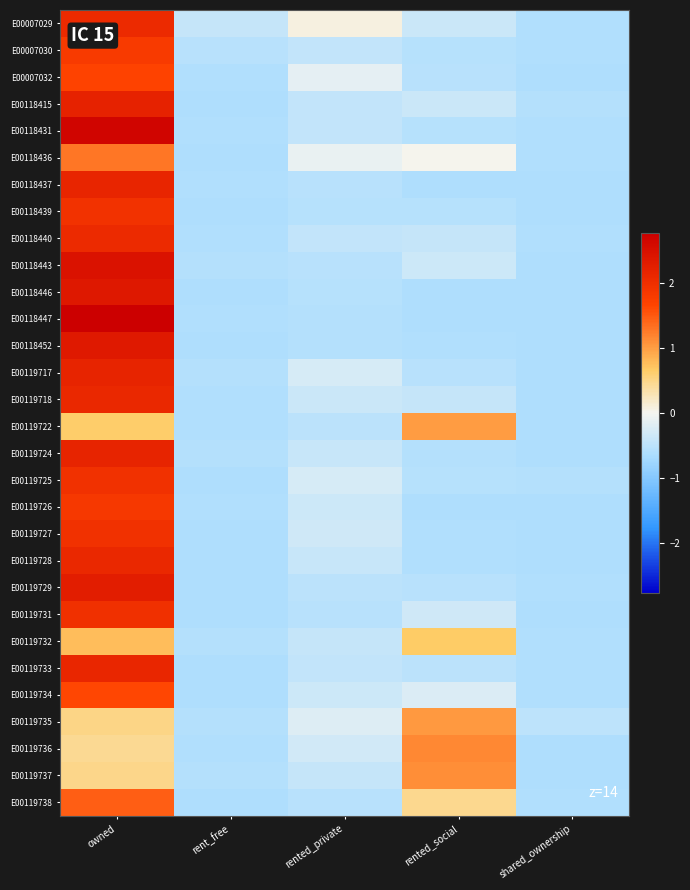

Which series changed the most between rent_free and rented_private?

E00118436